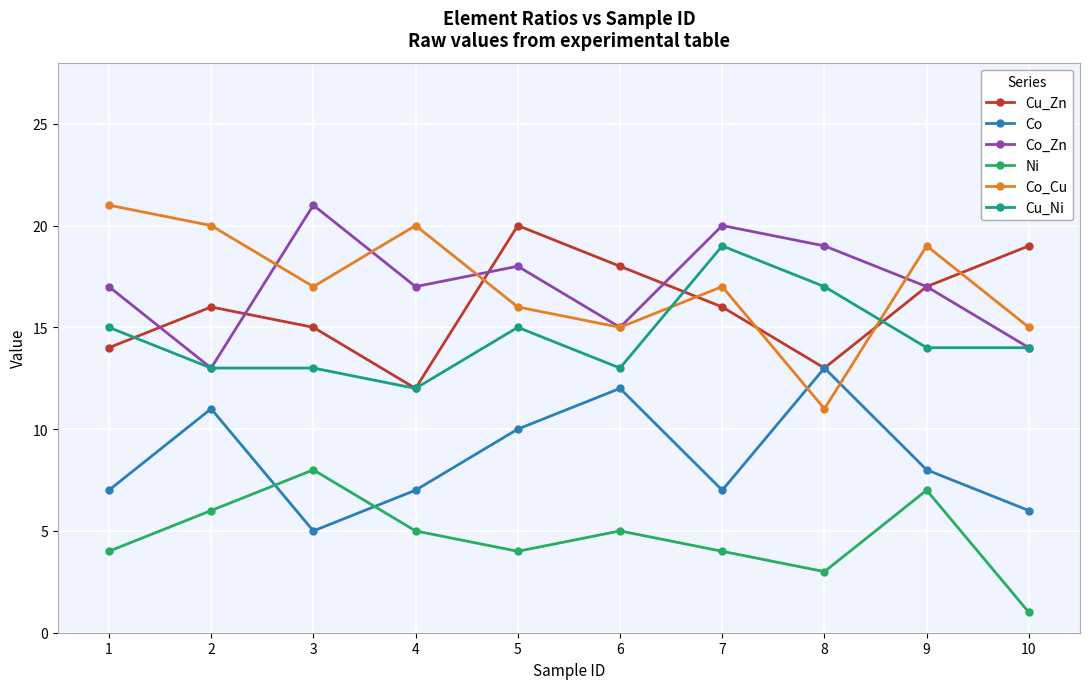

Reading right to left, extract all data points from this chart.

Cu_Zn: 19	17	13	16	18	20	12	15	16	14
Co: 6	8	13	7	12	10	7	5	11	7
Co_Zn: 14	17	19	20	15	18	17	21	13	17
Ni: 1	7	3	4	5	4	5	8	6	4
Co_Cu: 15	19	11	17	15	16	20	17	20	21
Cu_Ni: 14	14	17	19	13	15	12	13	13	15